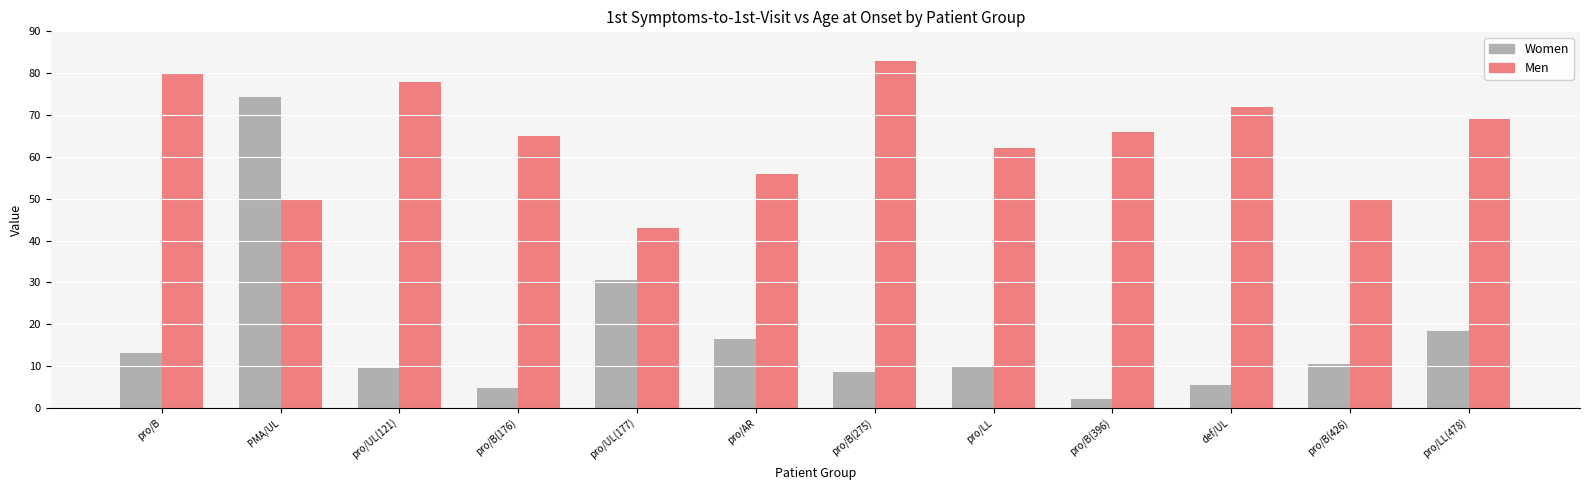

What are all the series names shown in the legend?

Women, Men